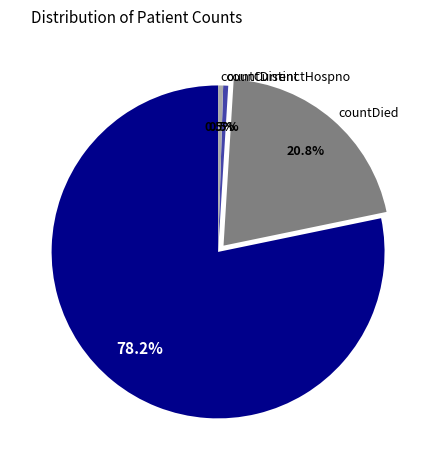

Which has a higher value, countCurrent or countDied?

countDied